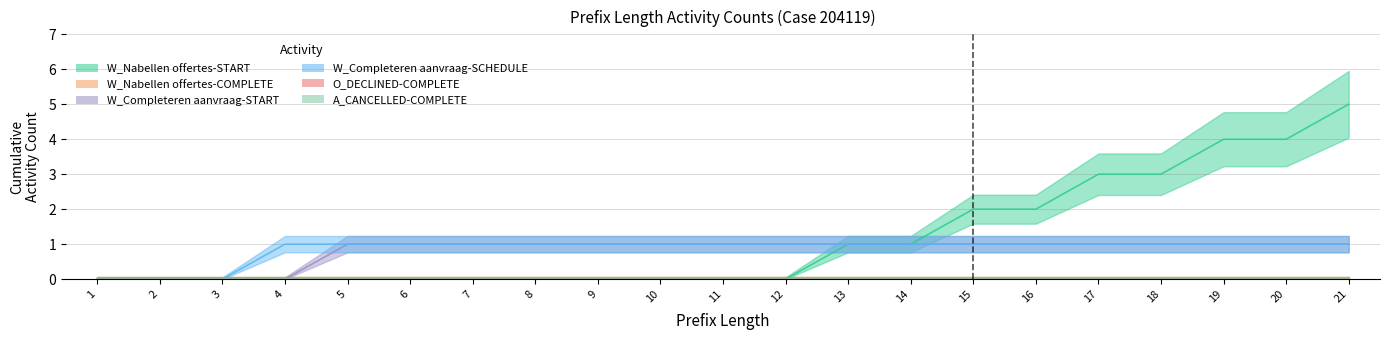

Which series changed the most between 4 and 17?

W_Nabellen offertes-START